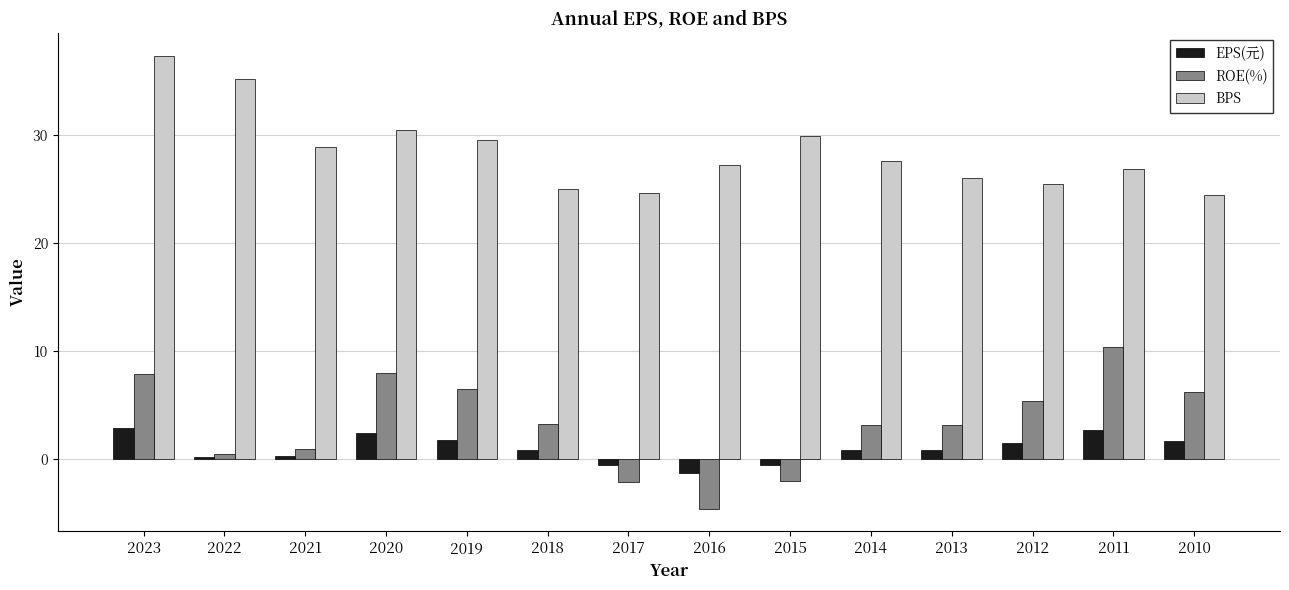

What is the average value of the EPS(元) series?

0.9